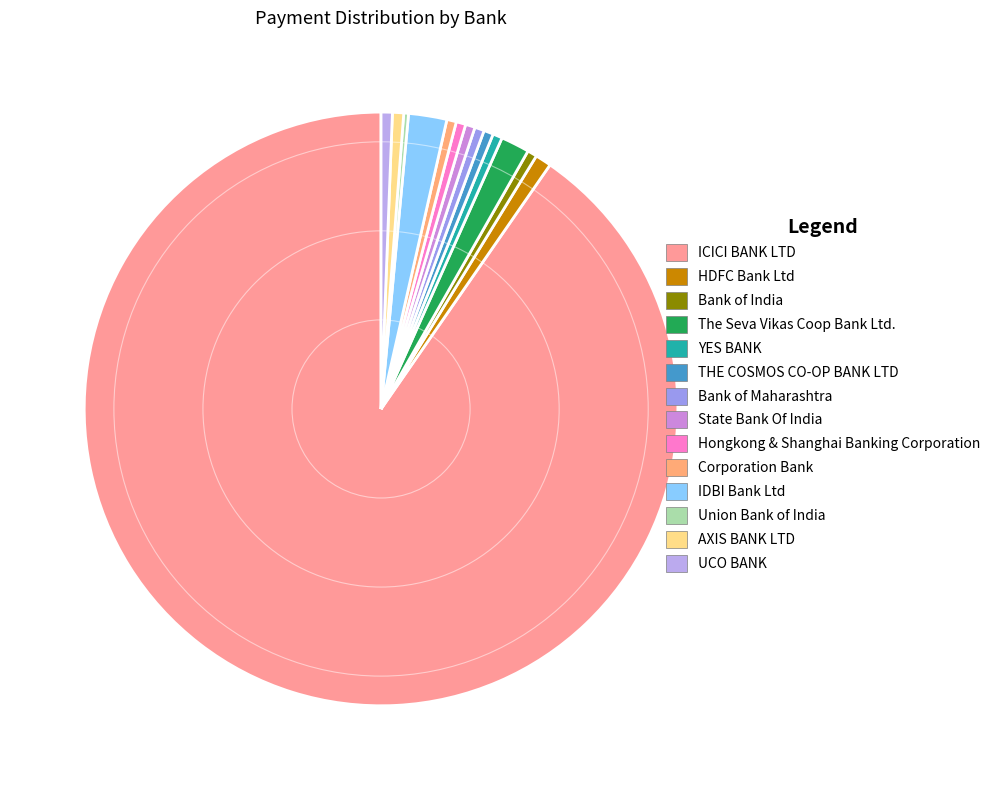

Approximately how many times larger is the value at THE COSMOS CO-OP BANK LTD compared to UCO BANK?

0.9